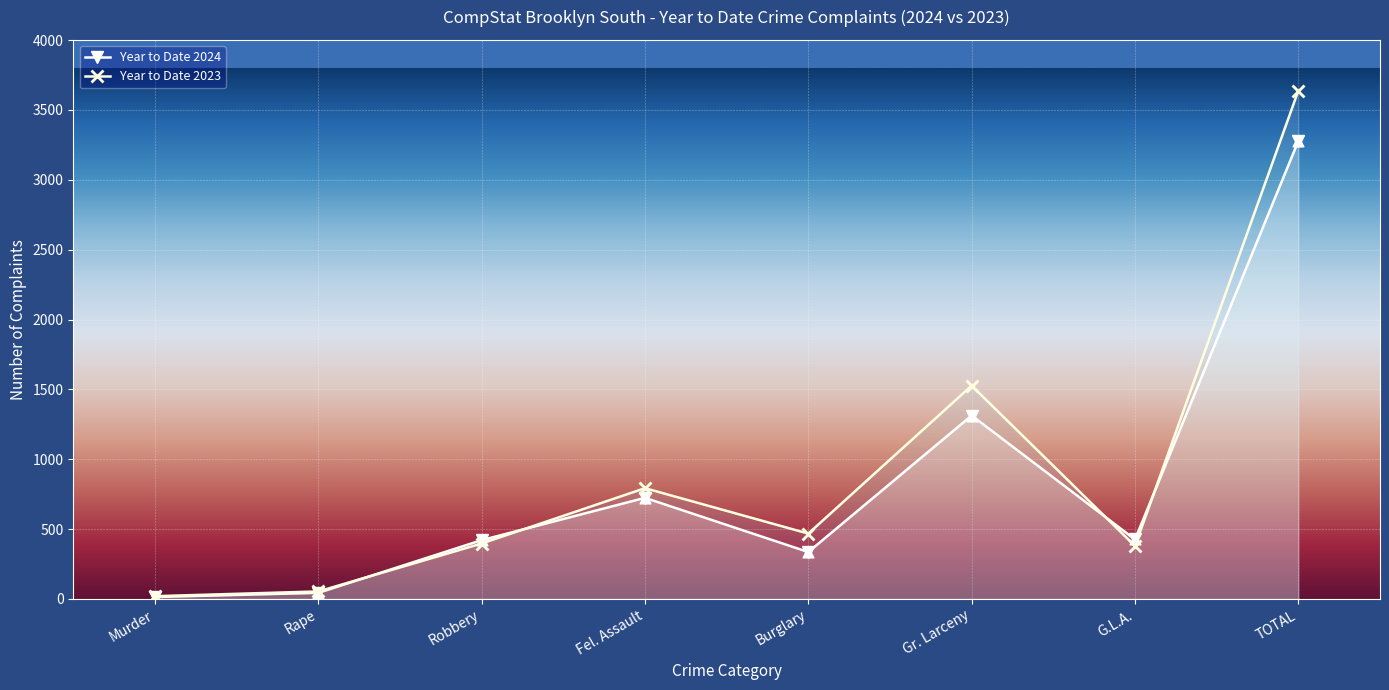

What are all the series names shown in the legend?

Year to Date 2024, Year to Date 2023